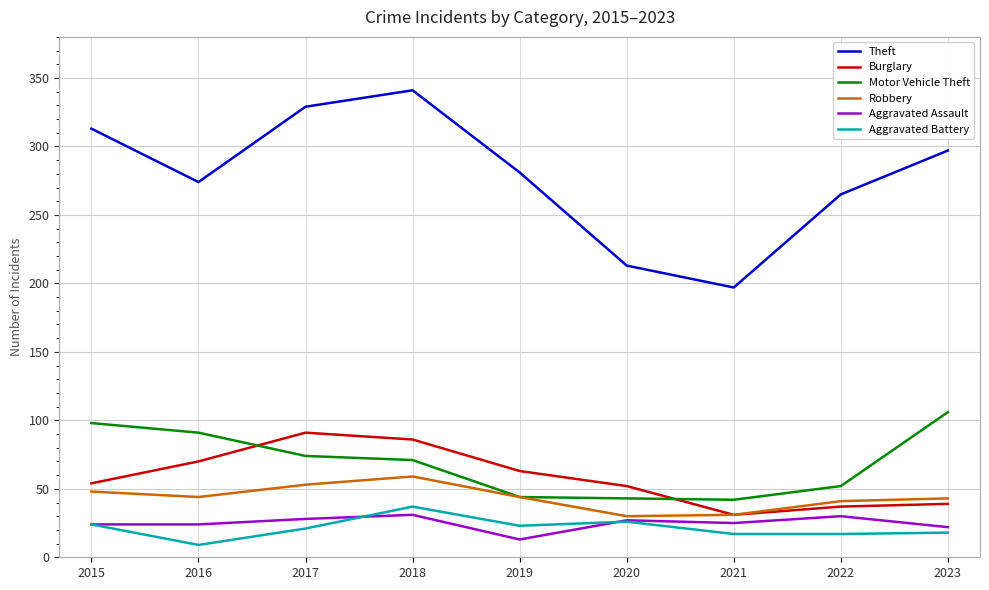

What is the difference between the second highest and second lowest values in the Motor Vehicle Theft series?

55